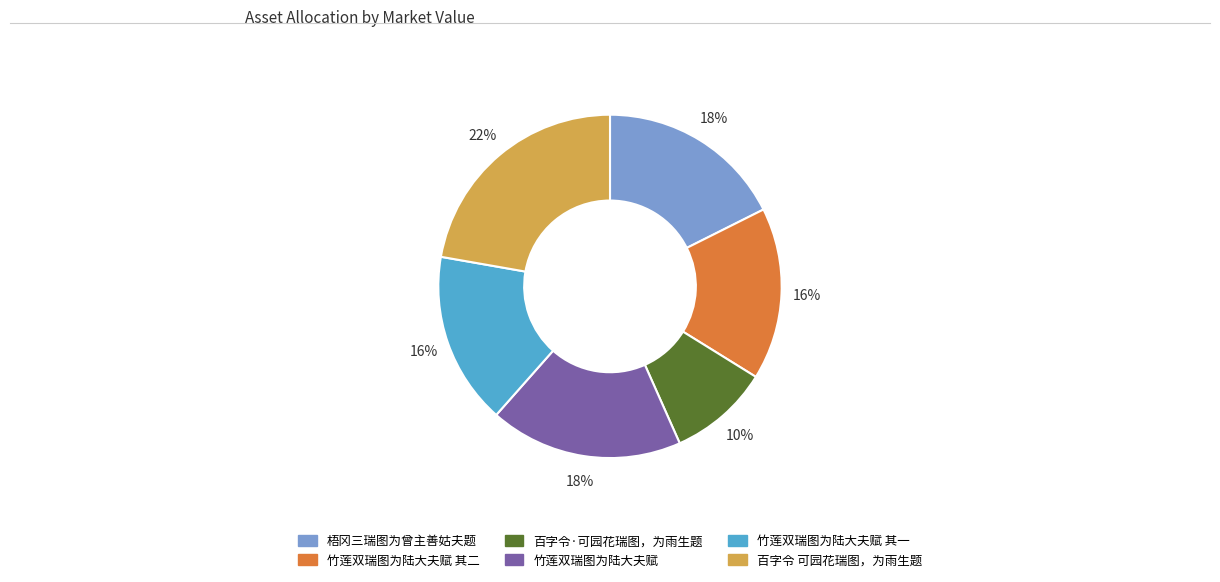

Combined, do 竹莲双瑞图为陆大夫赋 其一 and 竹莲双瑞图为陆大夫赋 account for over 50%?

No